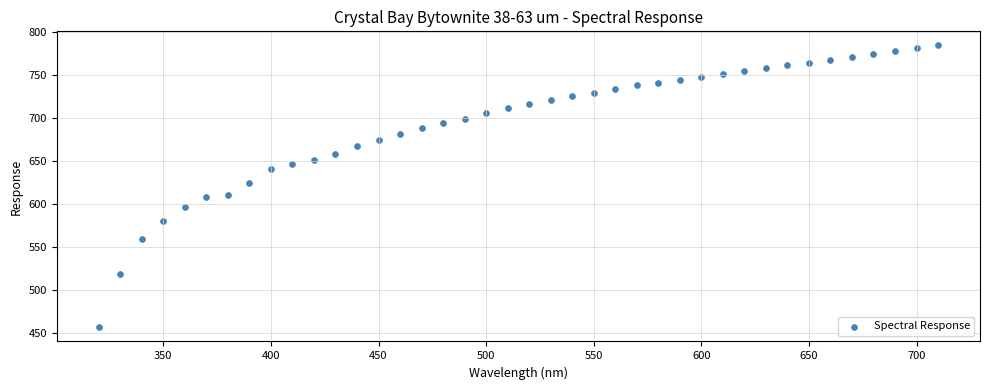

What is the range of X values (max minus min)?

390.0